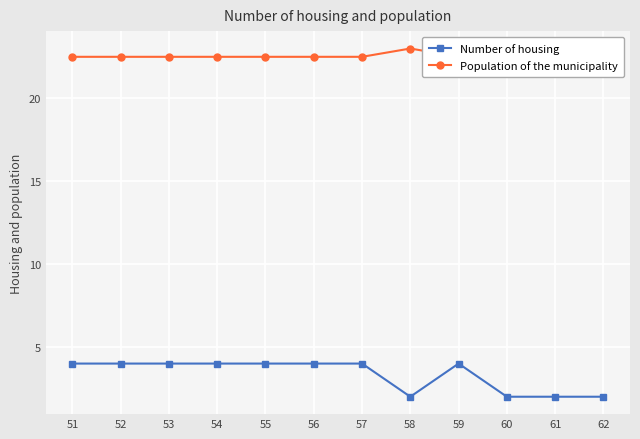

How many values in the Number of housing series are below 4?

4